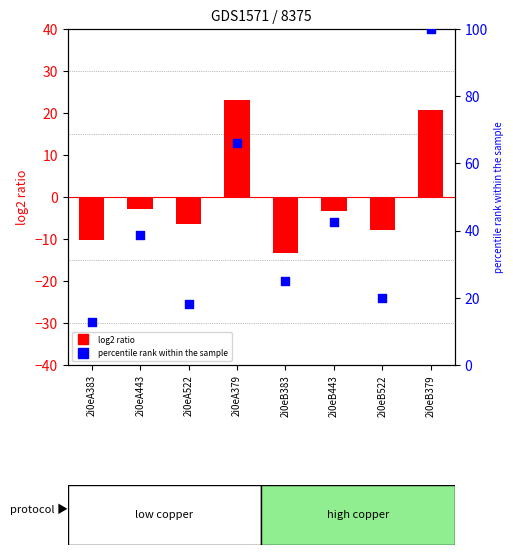

Is the value of log2 ratio at 2i0eB443 greater than the value of percentile rank within the sample at 2i0eB383?

No